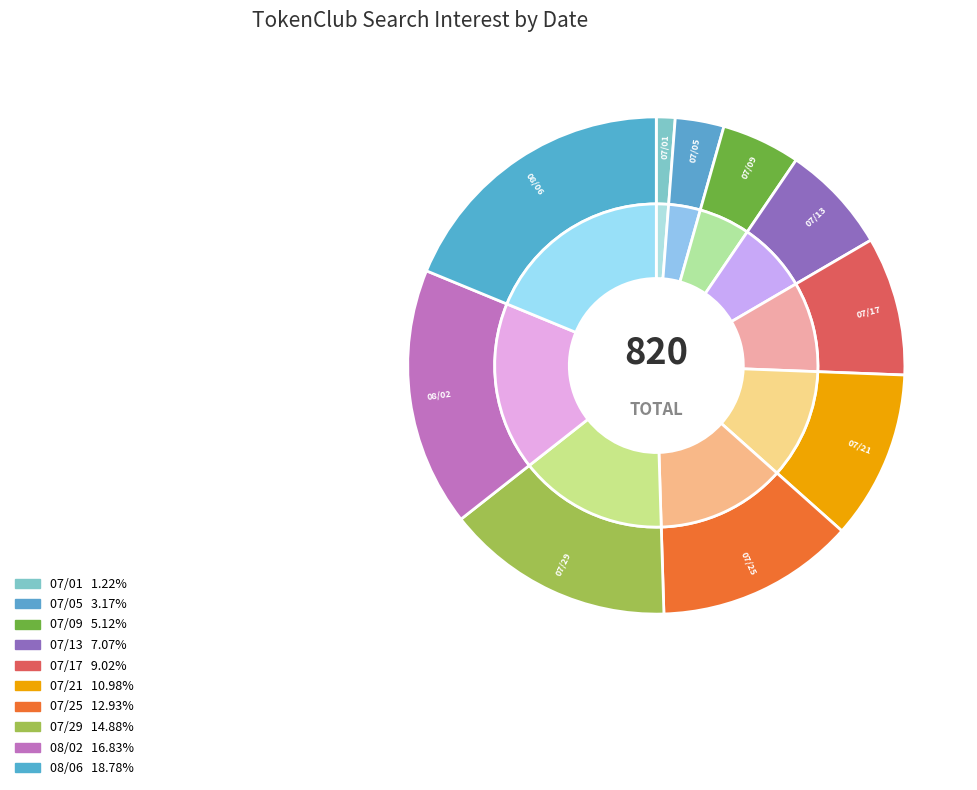

Which slice is the smallest?

2019/07/01